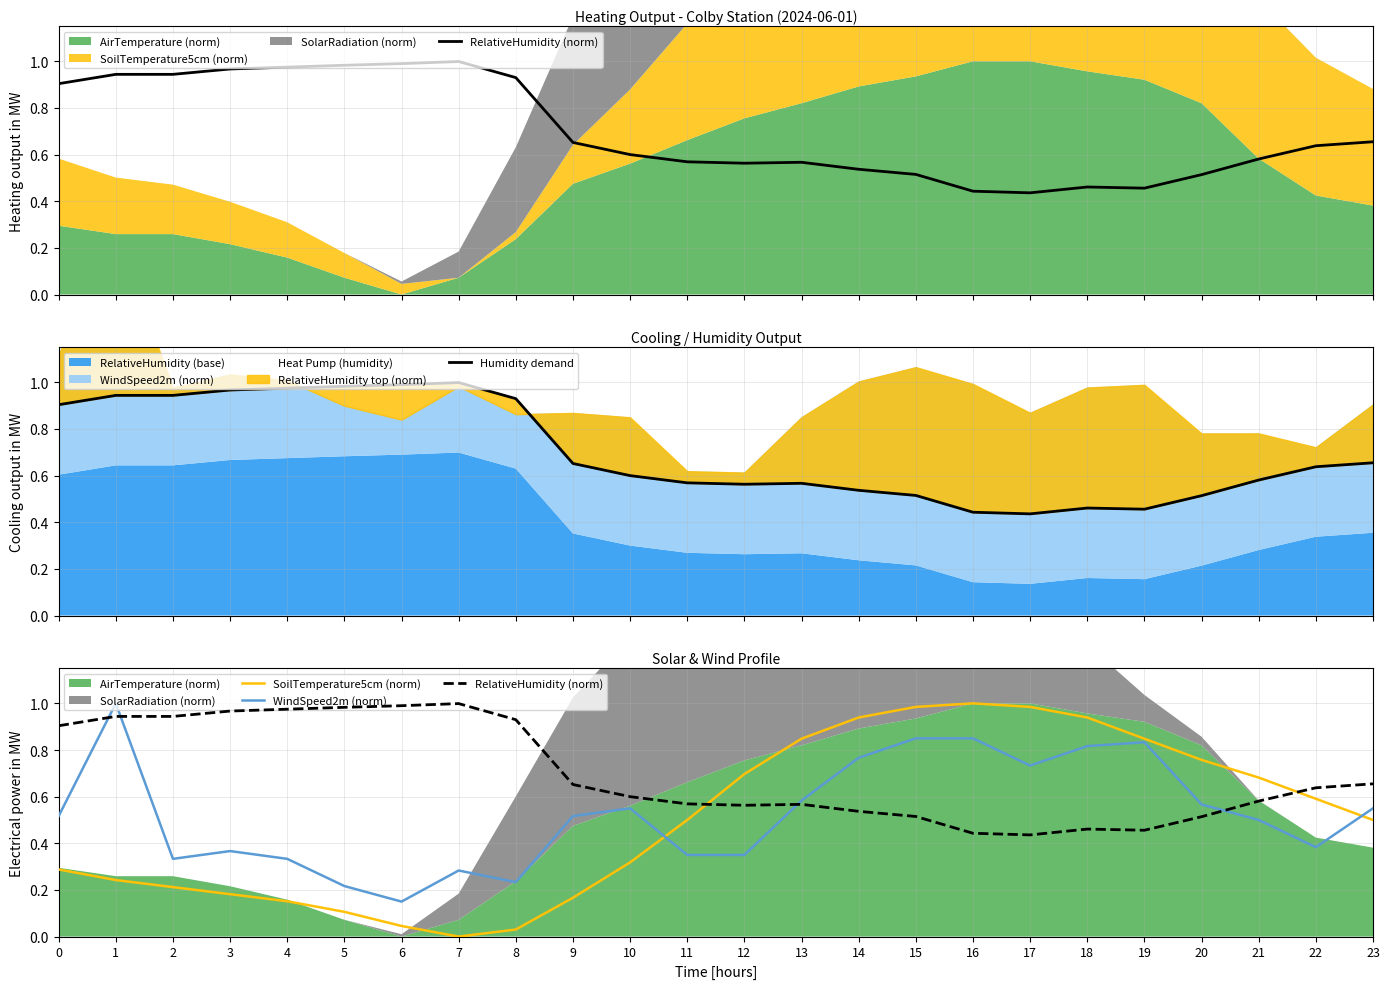

How many times do RelativeHumidity (norm) and WindSpeed2m (norm) cross each other?

4